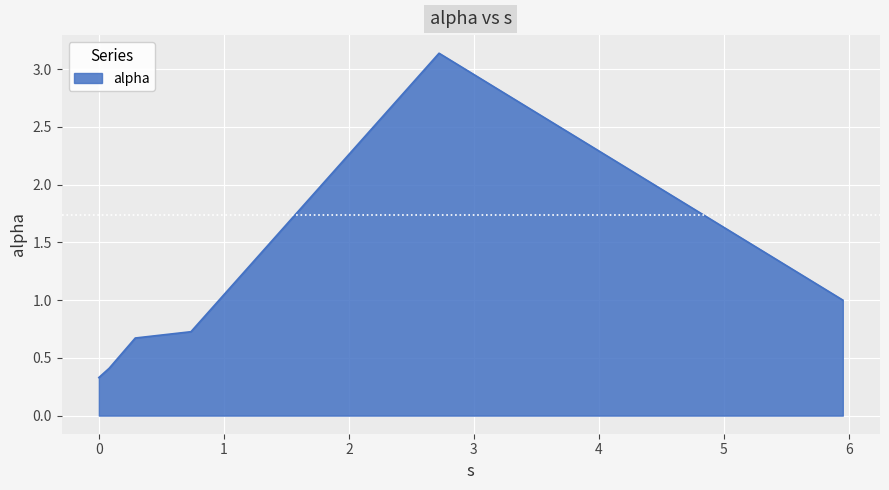

What is the smallest value displayed?

0.3